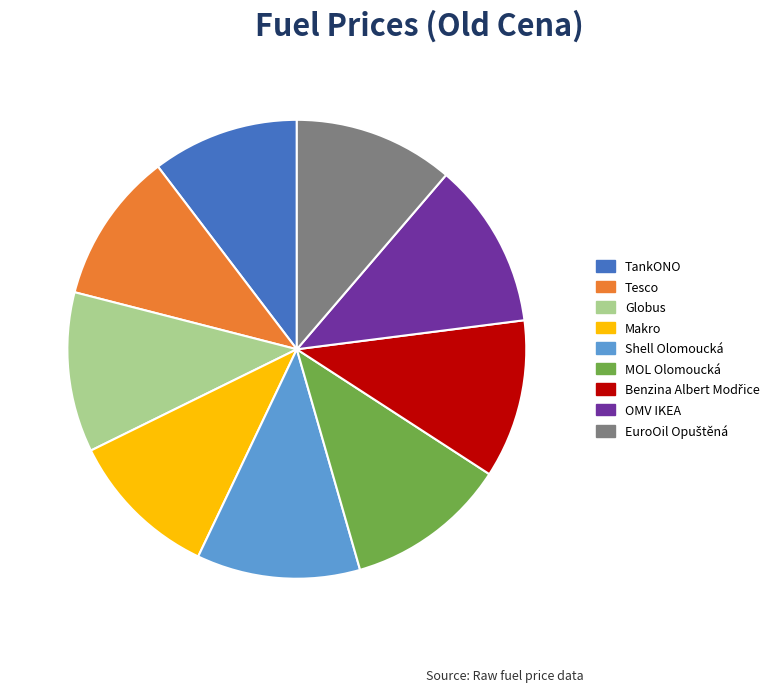

What is the ratio of the value at OMV IKEA to the value at Shell Olomoucká?

1.0